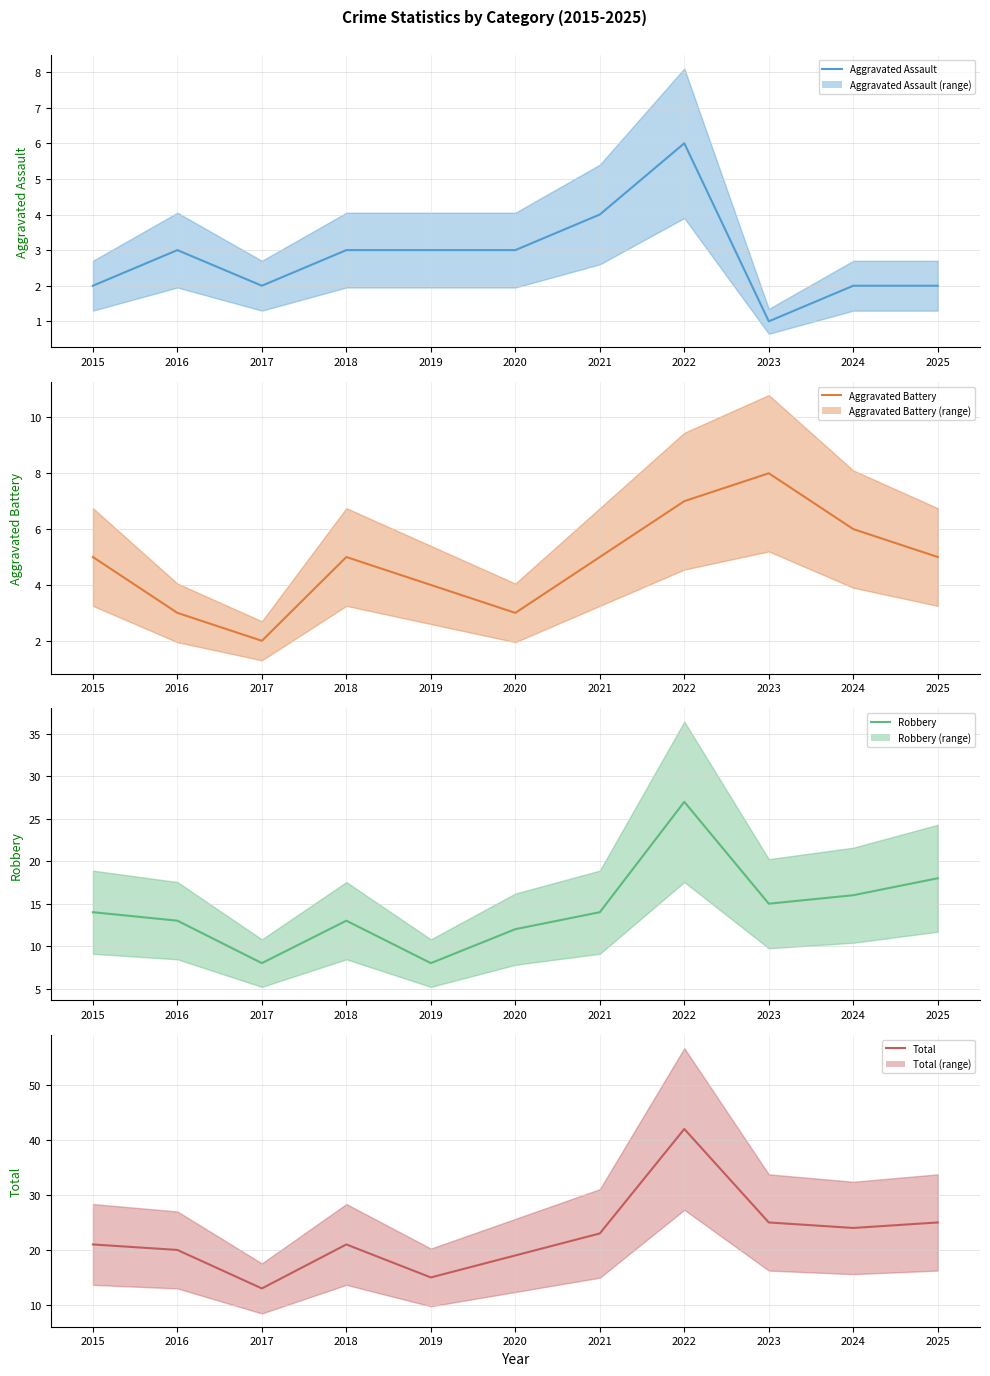

True or false: Robbery has more than 2 interior local peaks.

False